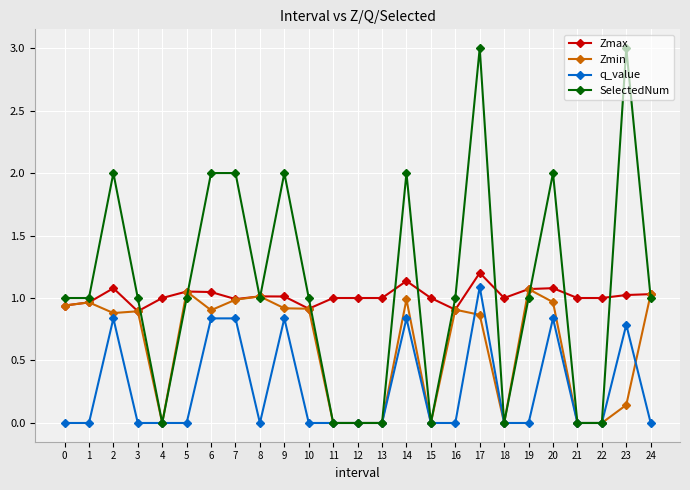

The Zmax series shows 1.1 at 14. True or false?

True